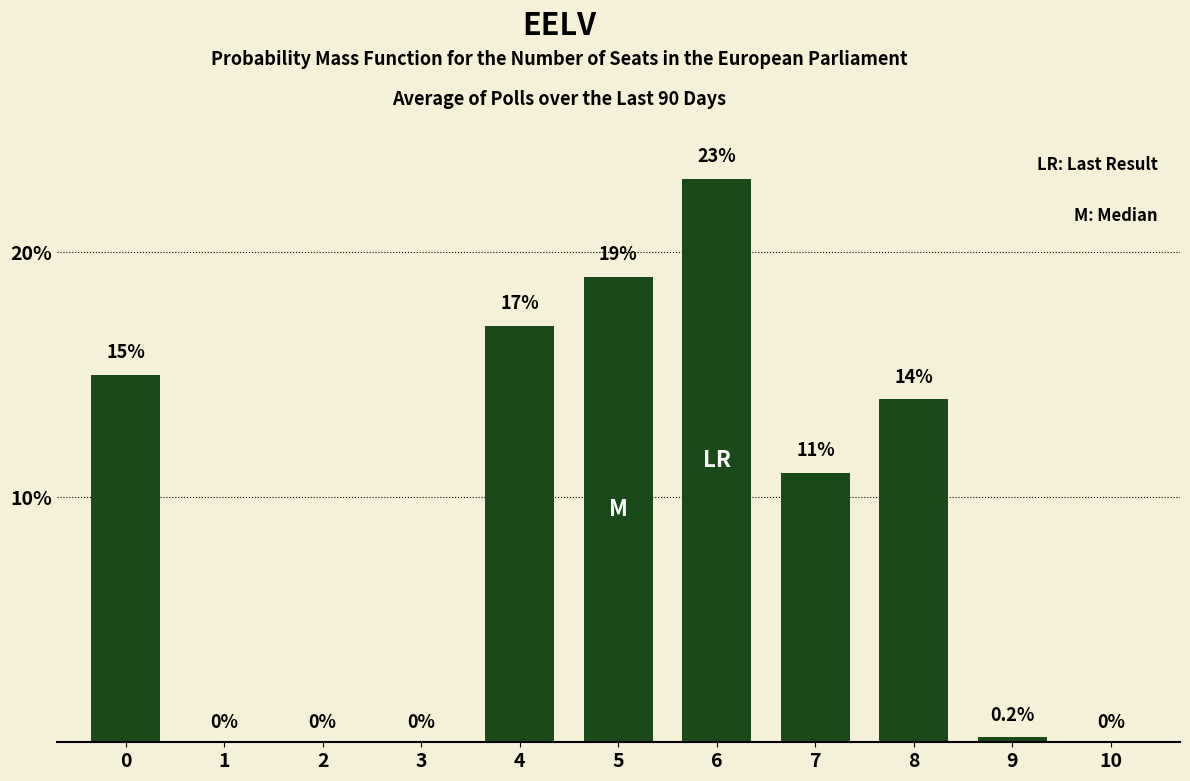

The value at 6 is 11.7. True or false?

False